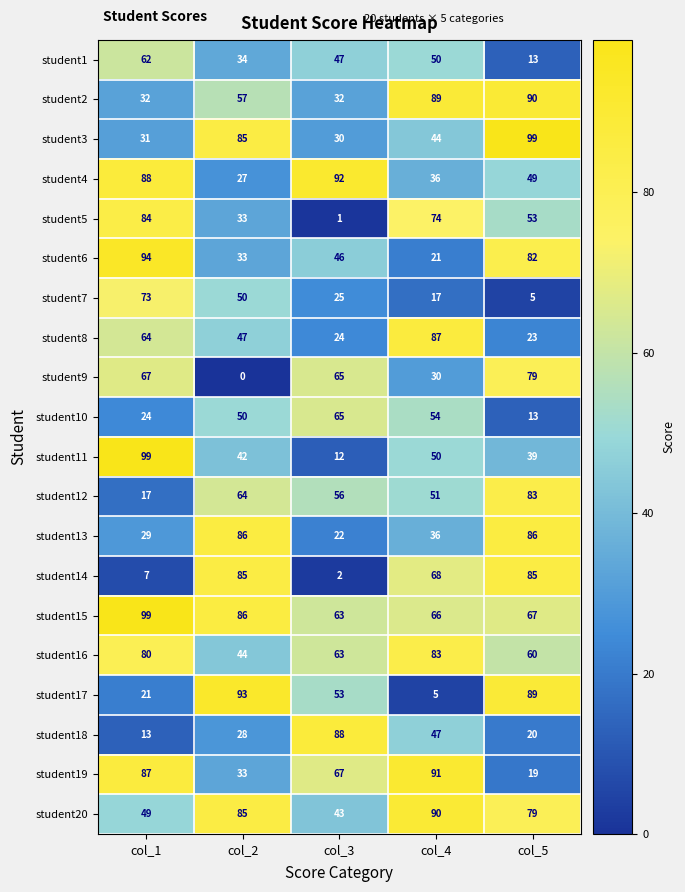

What is the total value across all series at col_4?

1089